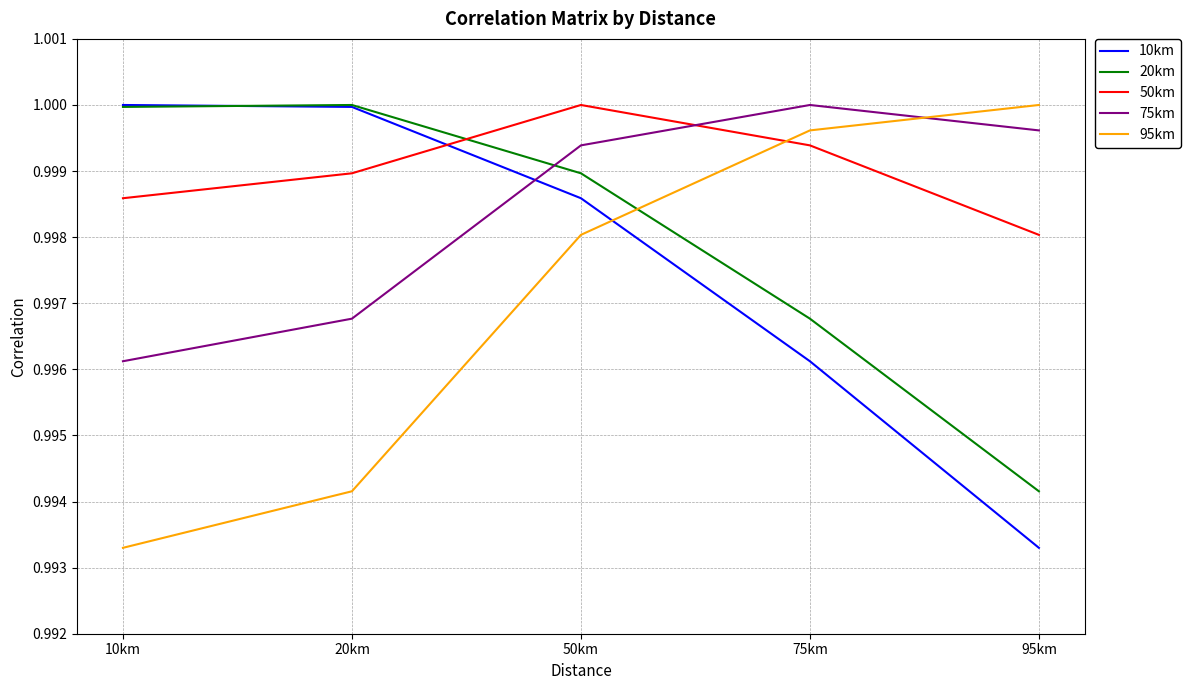

Is it true that 20km equals 1.0 at 10km?

True